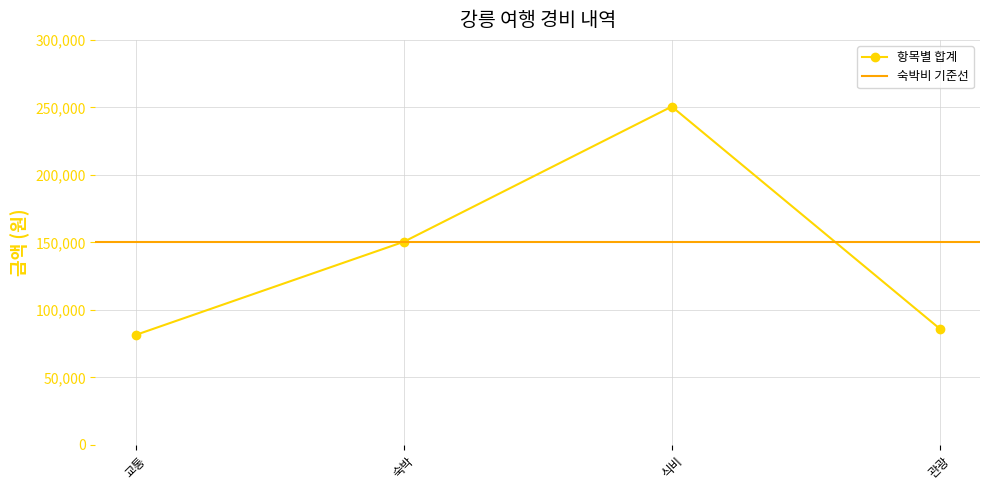

Approximately how many times larger is the value at 교통 compared to 관광?

0.9